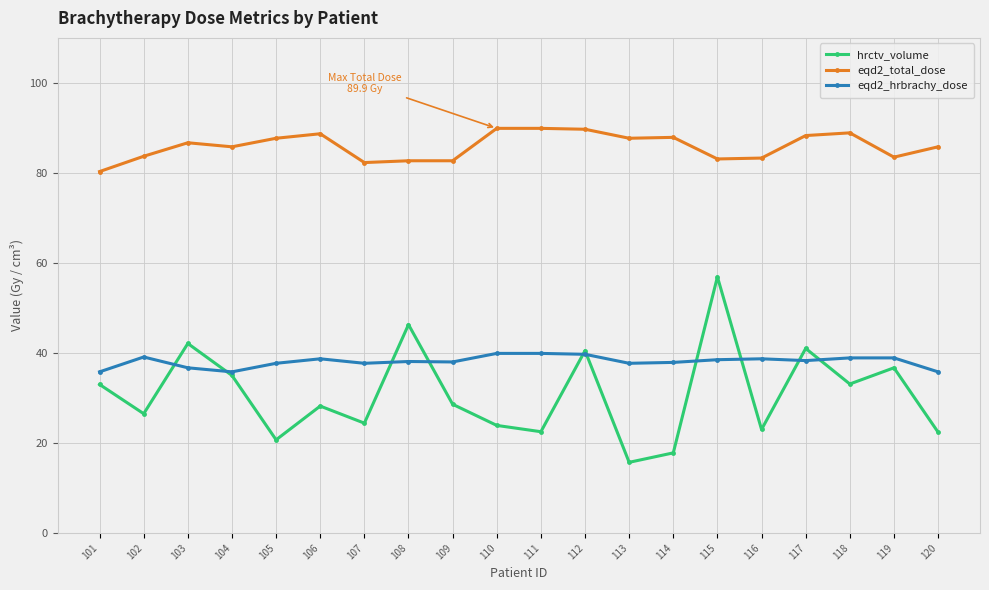

What are all the series names shown in the legend?

hrctv_volume, eqd2_total_dose, eqd2_hrbrachy_dose